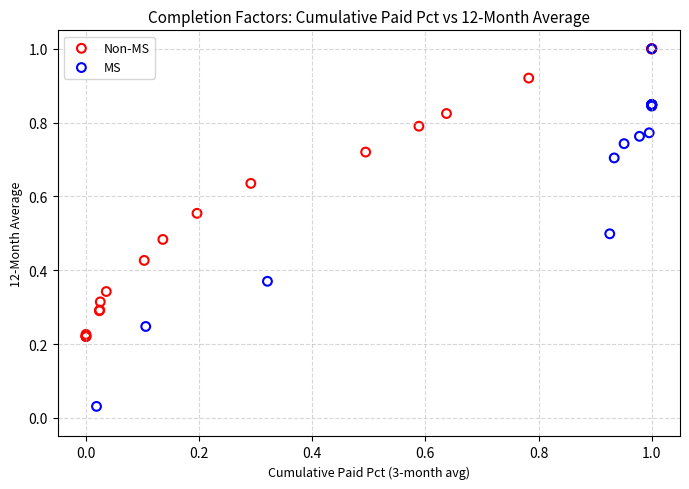

Which series has the widest spread of Y values?

MS